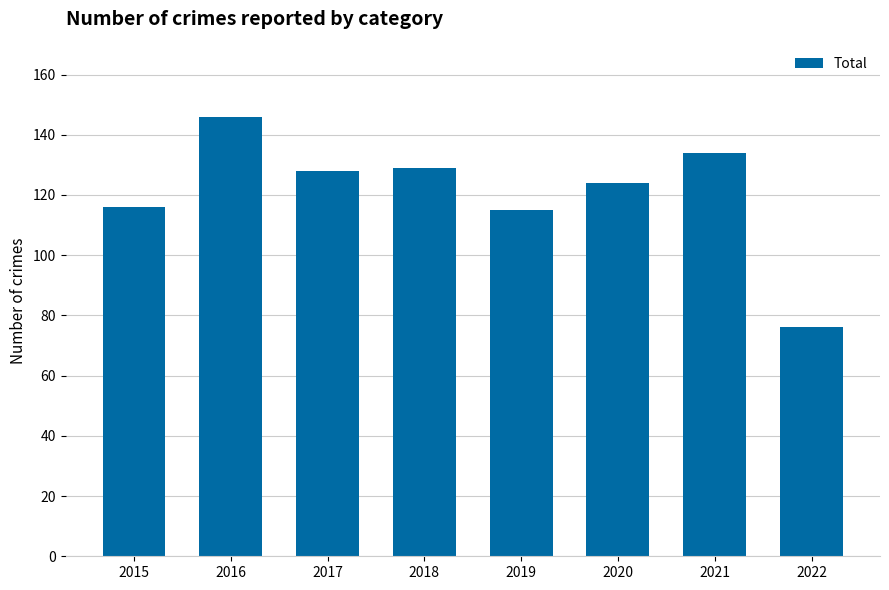

Is it true that the value at 2022 is 124?

False